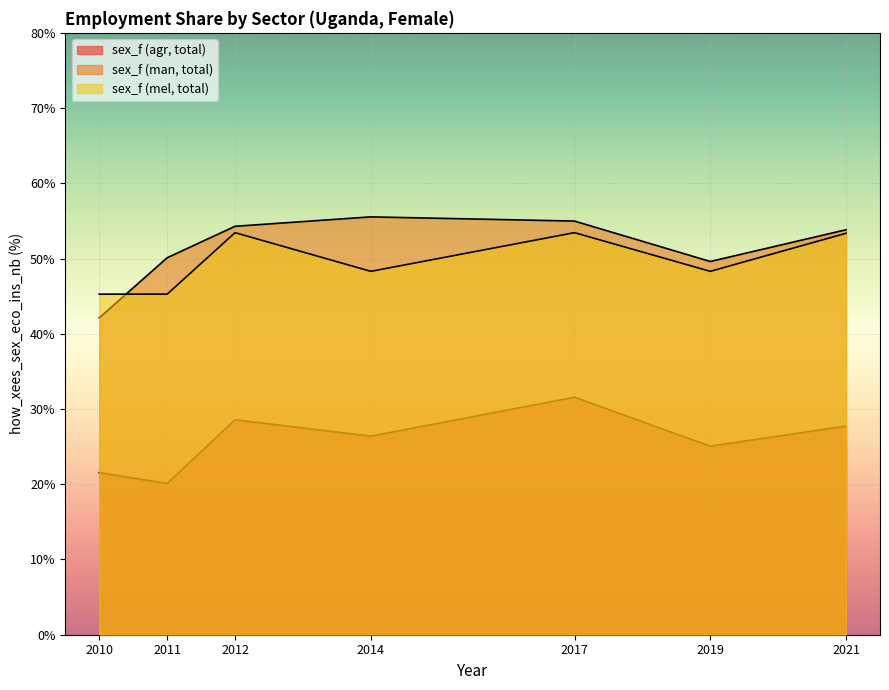

True or false: sex_f (agr, total) and sex_f (mel, total) intersect in this chart.

False